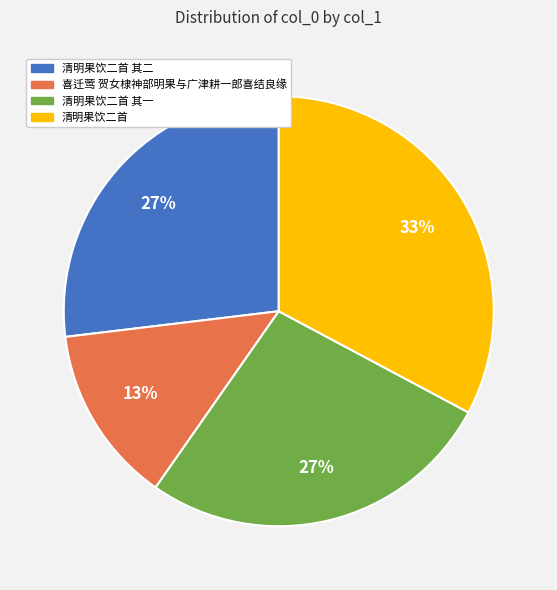

Is there any slice that represents more than half of the pie?

No